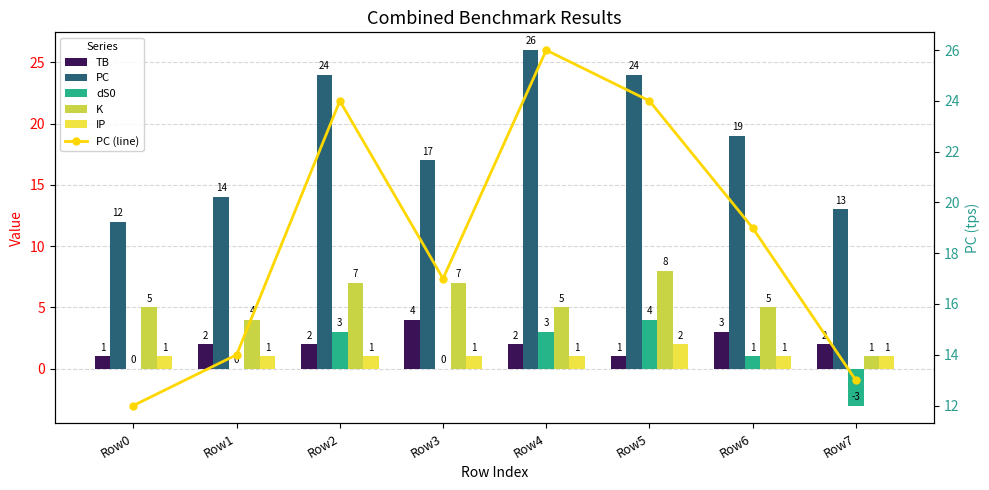

Which series changed the most between Row1 and Row4?

PC